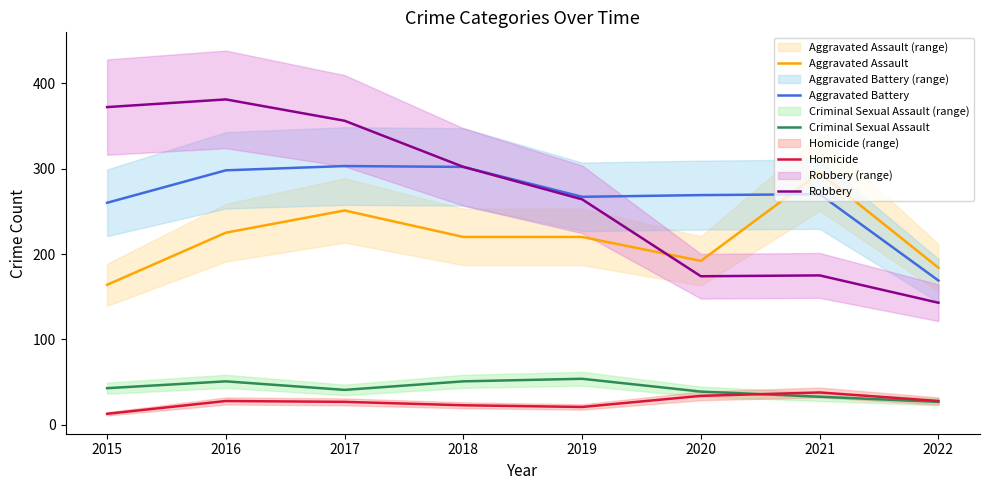

At how many categories does at least one series exceed 256?

7